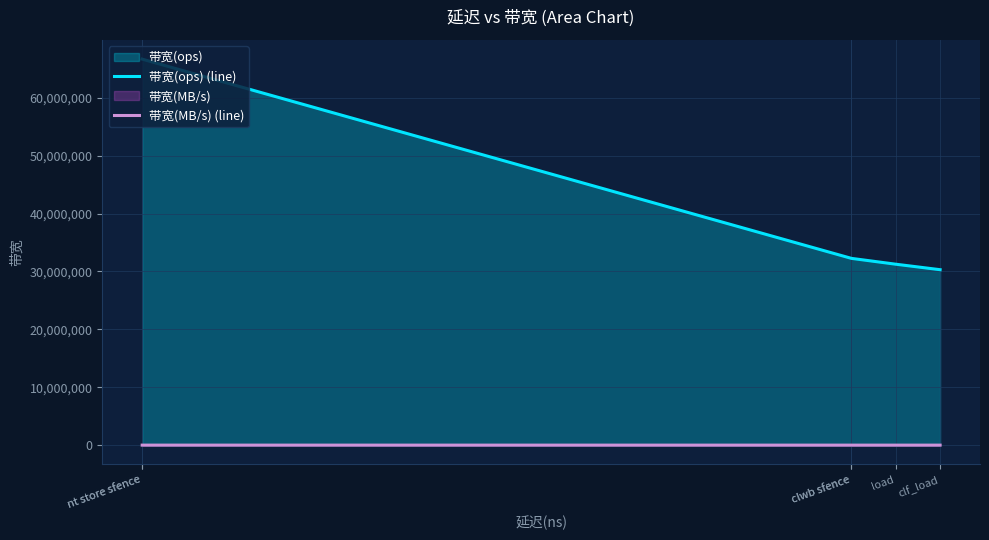

Which label corresponds to the smallest value in the chart?

clf_load